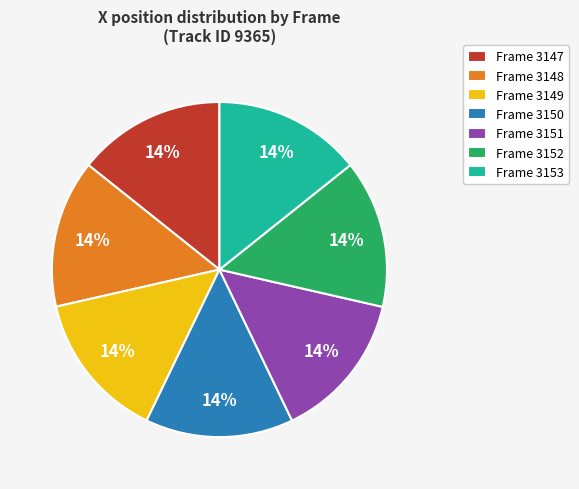

Is the sum of Frame 3150 and Frame 3149 greater than half?

No